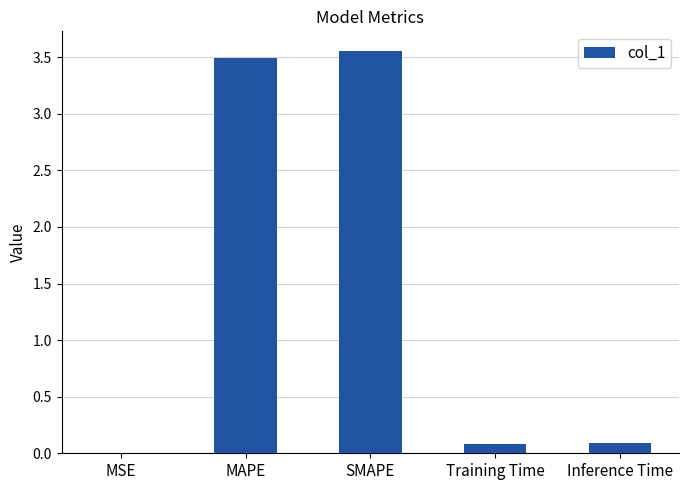

The value at SMAPE is 4.7. True or false?

False